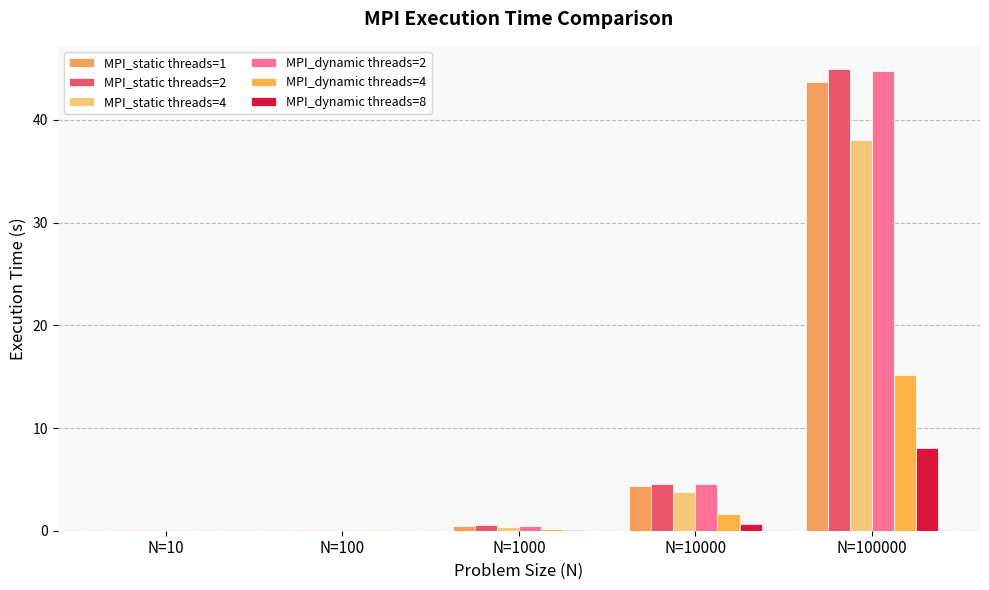

How many distinct data groups are displayed?

6